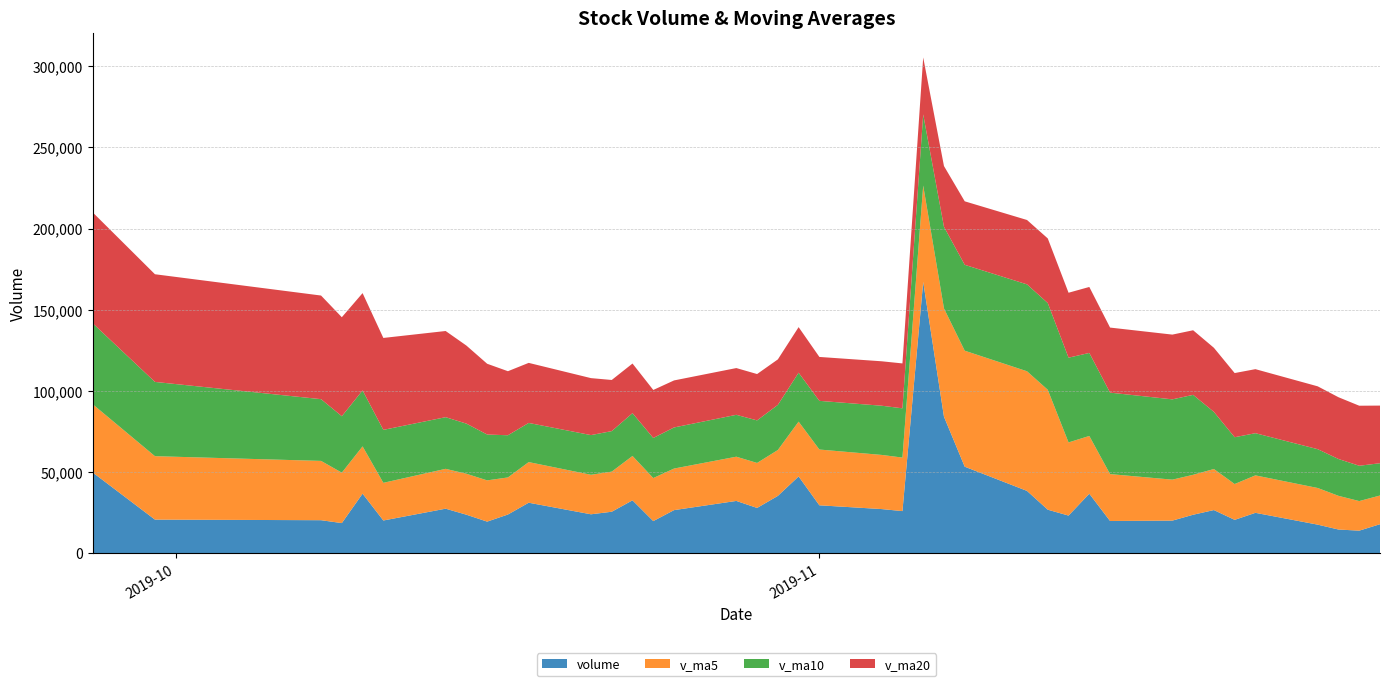

What is the minimum value for volume?

13822.6